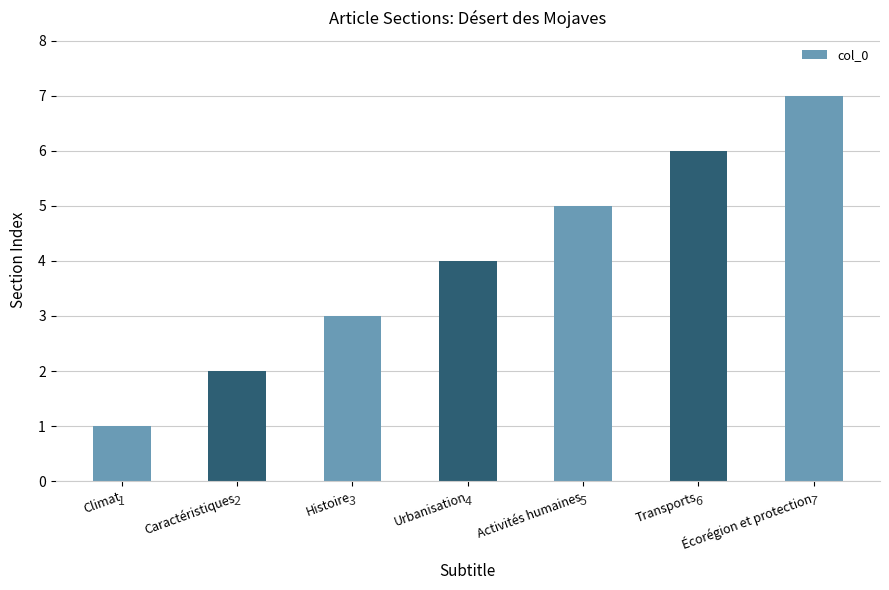

At which category does the chart reach its minimum across all series?

Climat